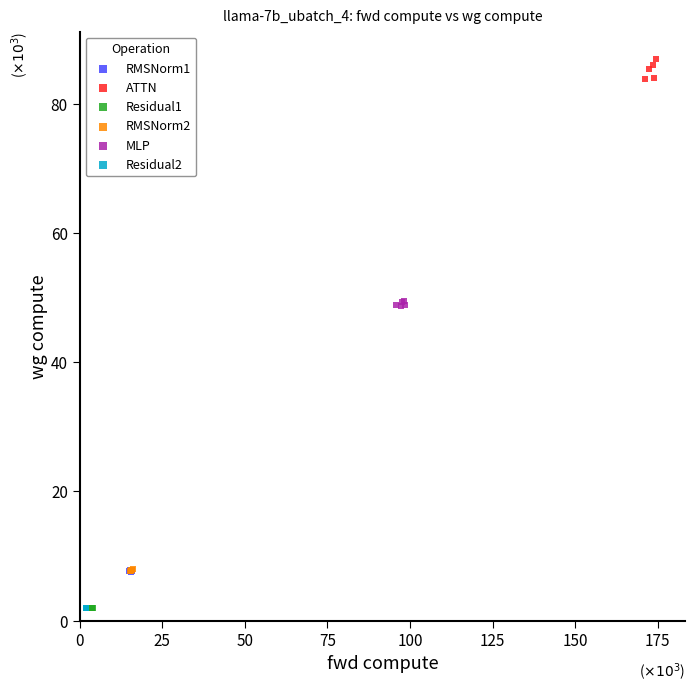

What are all the series names shown in the legend?

RMSNorm1, ATTN, Residual1, RMSNorm2, MLP, Residual2